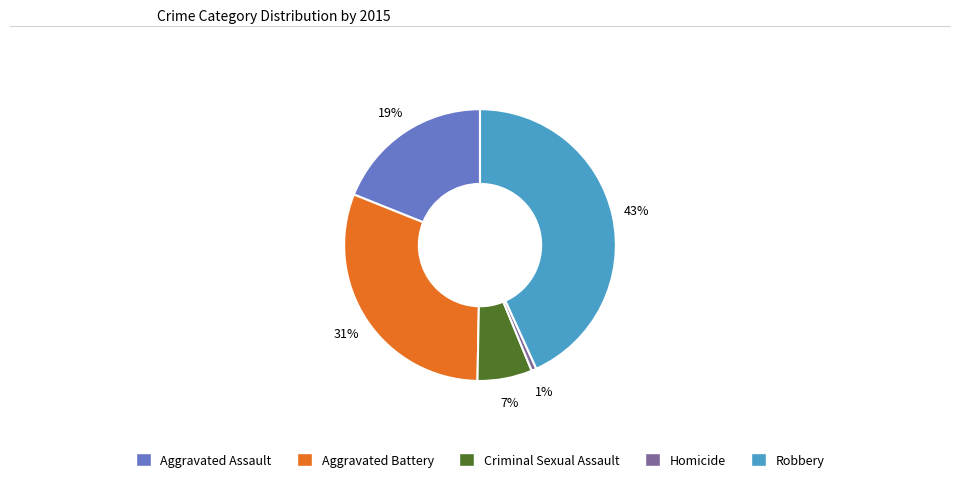

Do Homicide and Robbery together represent more than half of the pie?

No